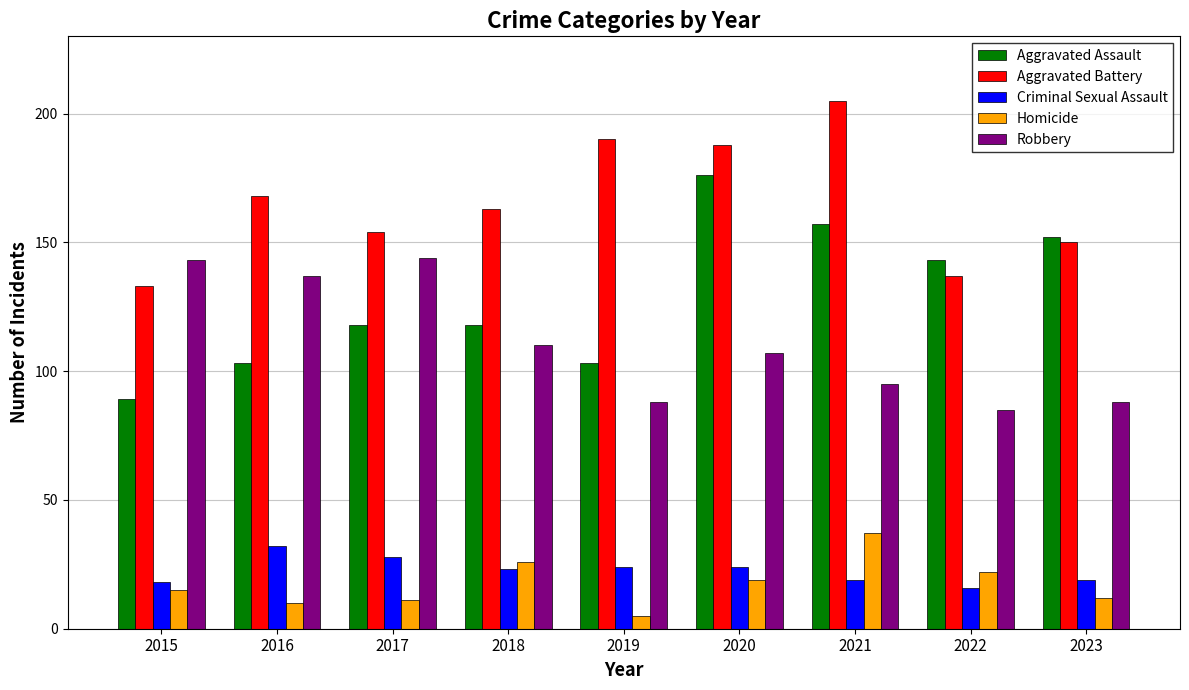

Reading left to right, list all the values displayed in this chart.

Aggravated Assault: 2015=89	2016=103	2017=118	2018=118	2019=103	2020=176	2021=157	2022=143	2023=152
Aggravated Battery: 2015=133	2016=168	2017=154	2018=163	2019=190	2020=188	2021=205	2022=137	2023=150
Criminal Sexual Assault: 2015=18	2016=32	2017=28	2018=23	2019=24	2020=24	2021=19	2022=16	2023=19
Homicide: 2015=15	2016=10	2017=11	2018=26	2019=5	2020=19	2021=37	2022=22	2023=12
Robbery: 2015=143	2016=137	2017=144	2018=110	2019=88	2020=107	2021=95	2022=85	2023=88